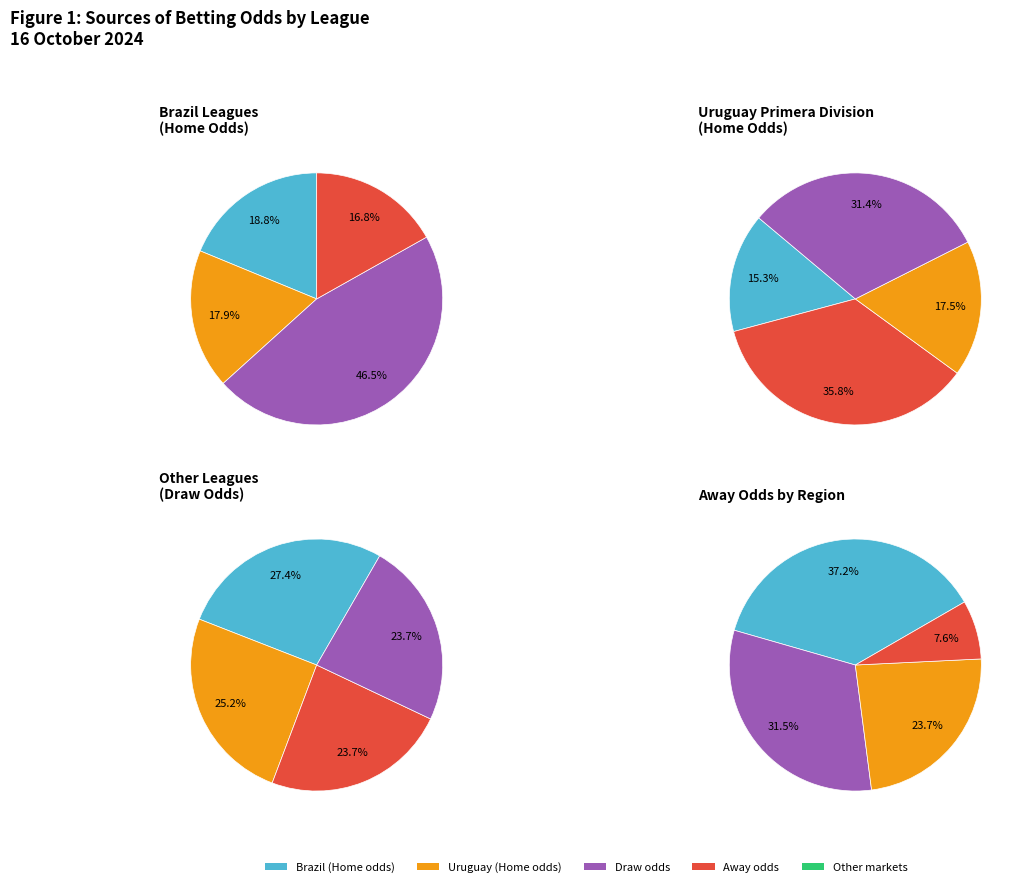

To the nearest percent, what is the difference between the odd_d_ft and 7 slice percentages?

4%